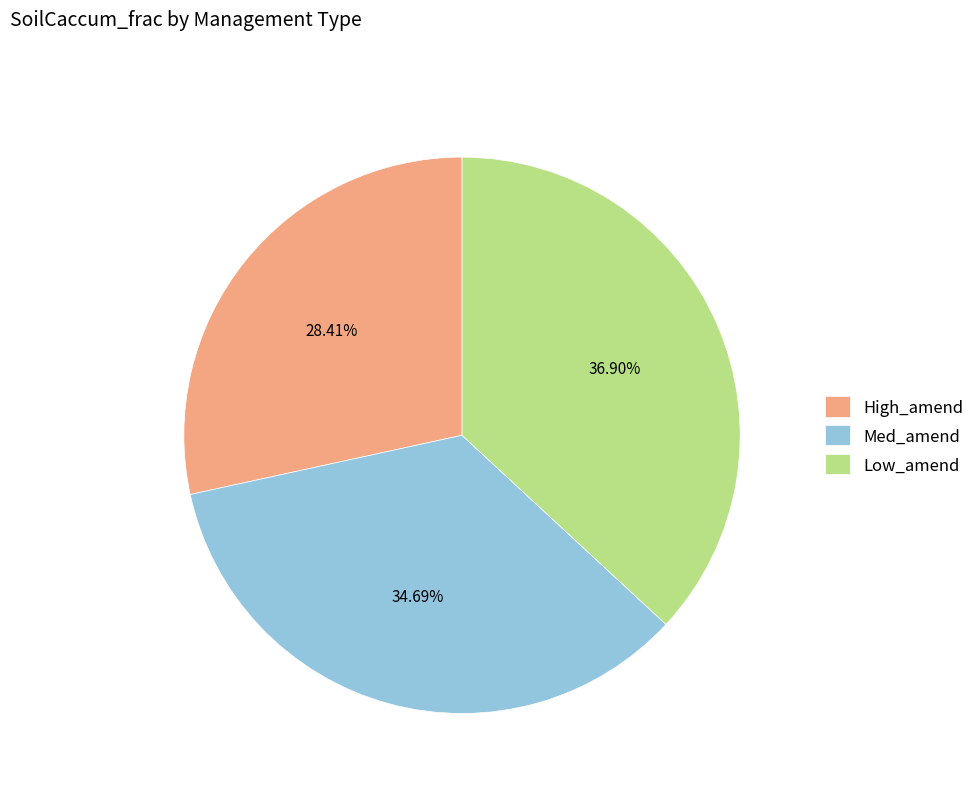

Is it true that High_amend is 35% of the pie?

False